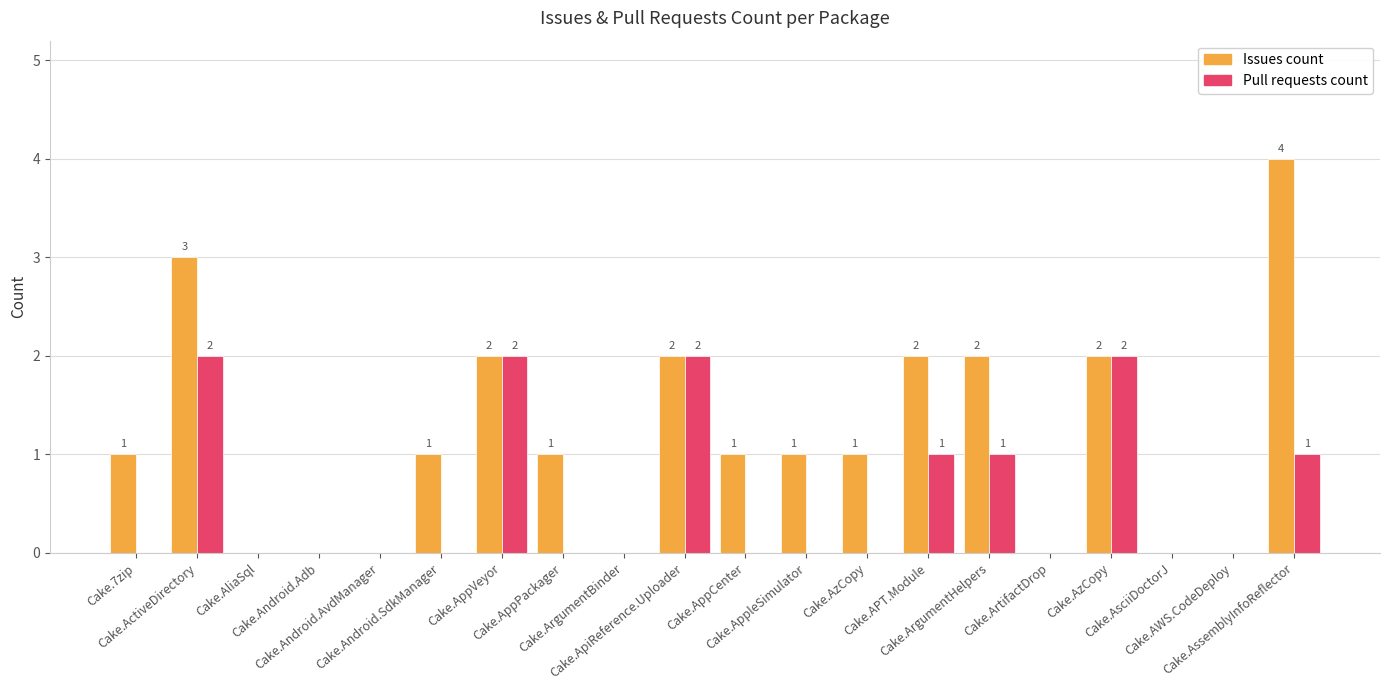

Which series has the largest range (max minus min)?

Issues count